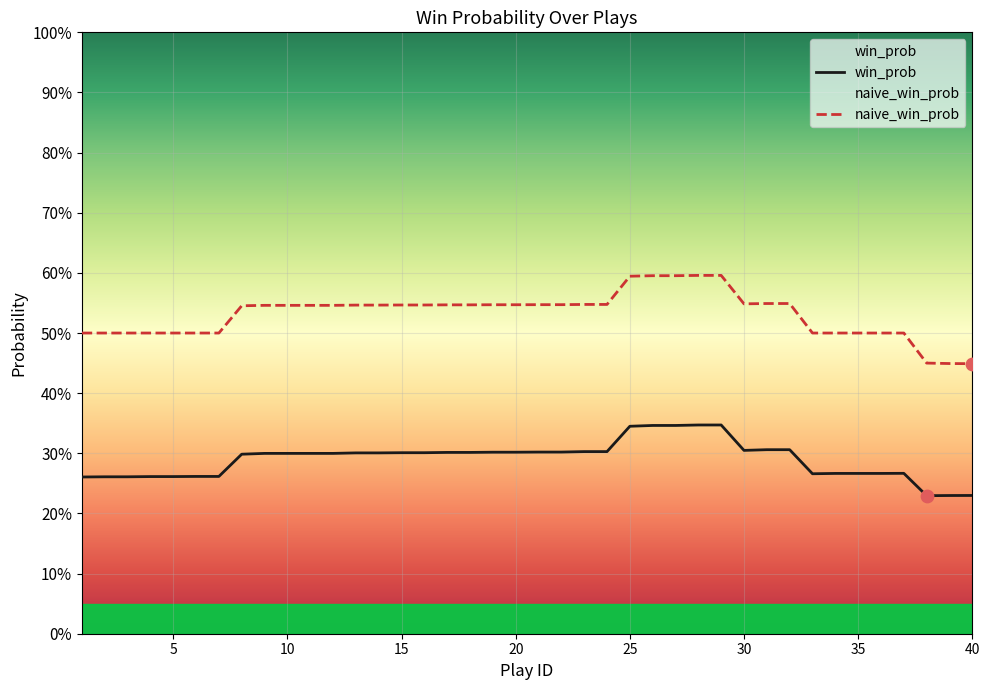

Is the value of win_prob at 39 greater than the value of naive_win_prob at 40?

No